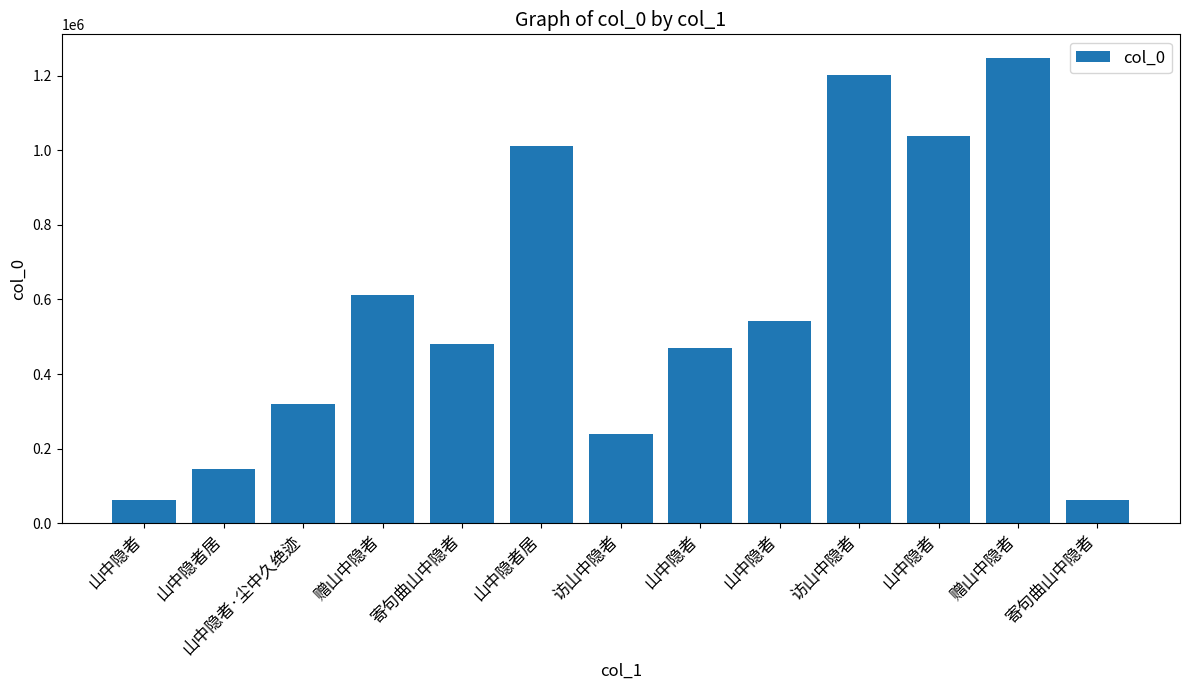

What is the smallest value displayed?

62175